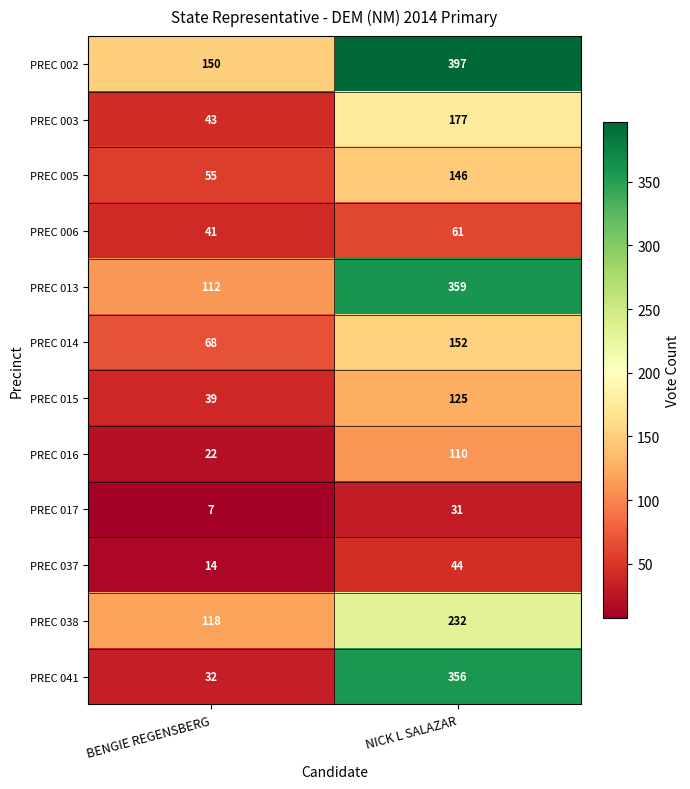

What is the spread (max minus min) of values at NICK L SALAZAR?

366